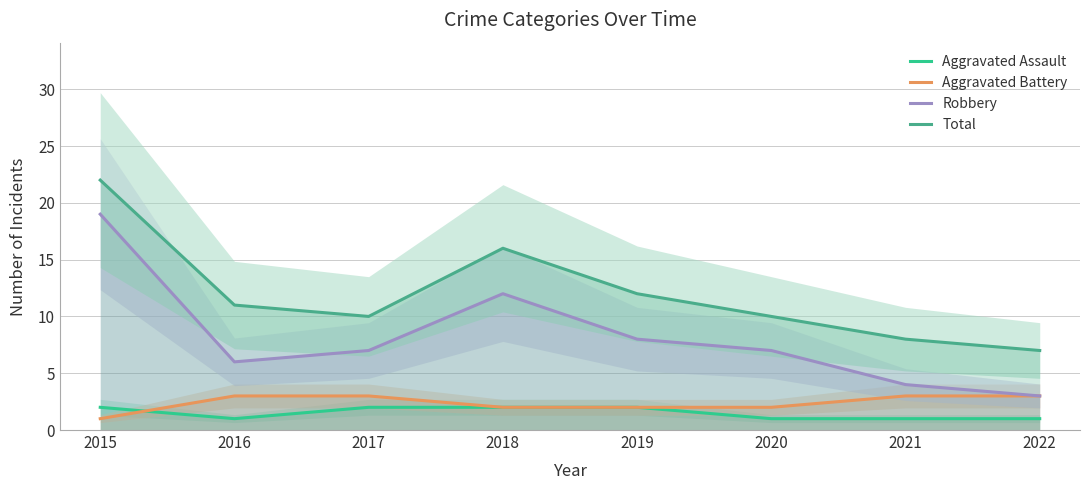

At which label is Aggravated Assault closest to 1?

2016